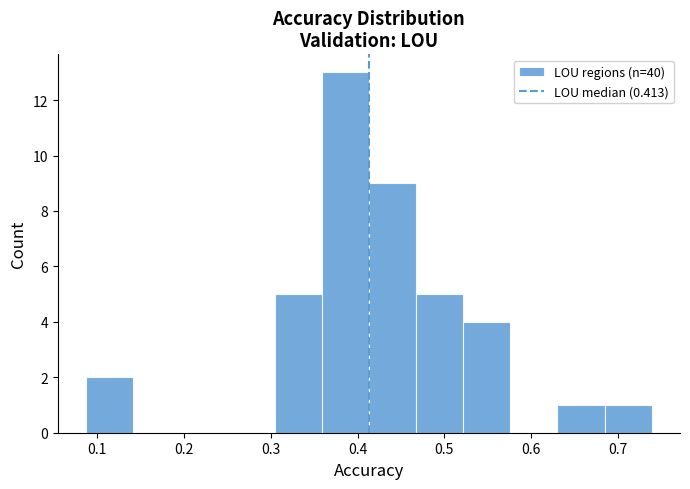

Reading left to right, transcribe this chart: for each bar, give the range it covers on the x-axis and its height. Neither the bar edges nor the heights are printed on the chart, so give them approximately, as read against the axes.

0.09 to 0.14: 2
0.14 to 0.20: 0
0.20 to 0.25: 0
0.25 to 0.30: 0
0.30 to 0.36: 5
0.36 to 0.41: 13
0.41 to 0.47: 9
0.47 to 0.52: 5
0.52 to 0.58: 4
0.58 to 0.63: 0
0.63 to 0.68: 1
0.68 to 0.74: 1